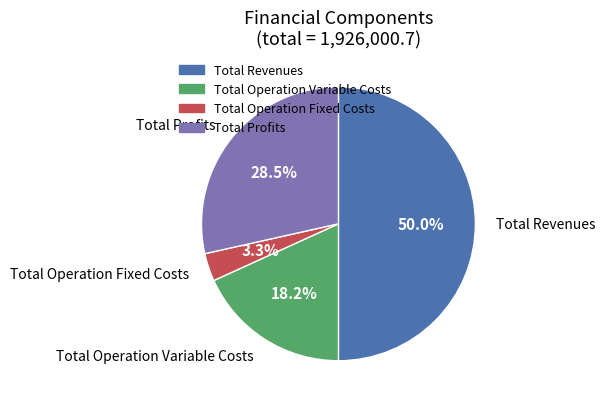

How many segments does this pie chart have?

4